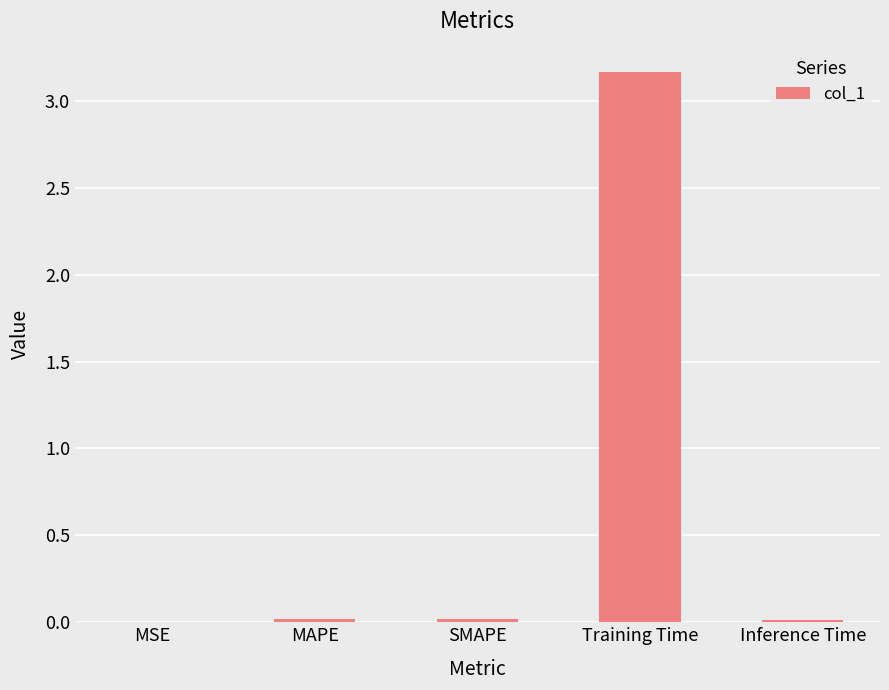

Which category has the highest value across all series?

Training Time